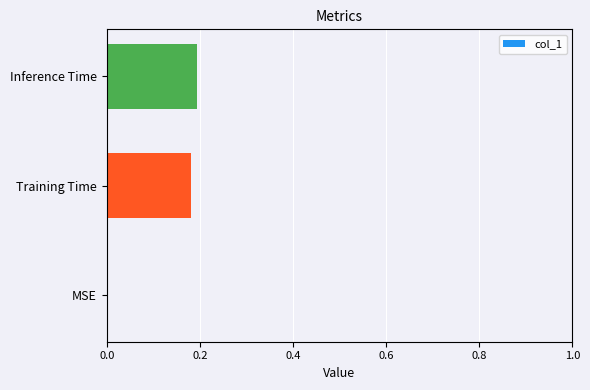

The value at Training Time is 0.1. True or false?

False